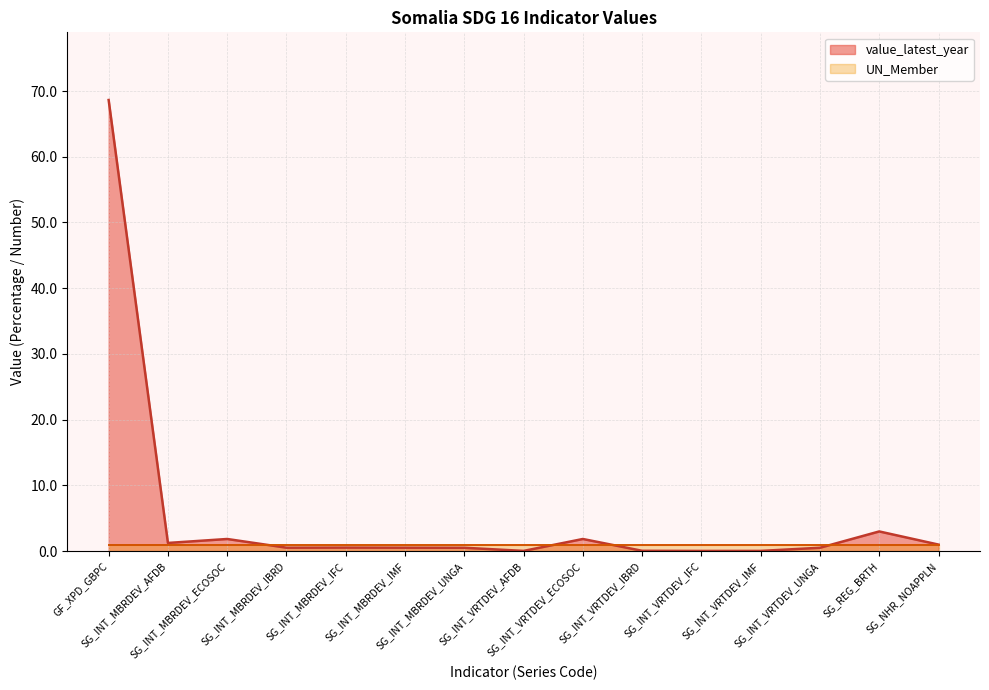

At which label is the value closest to 34?

SG_REG_BRTH